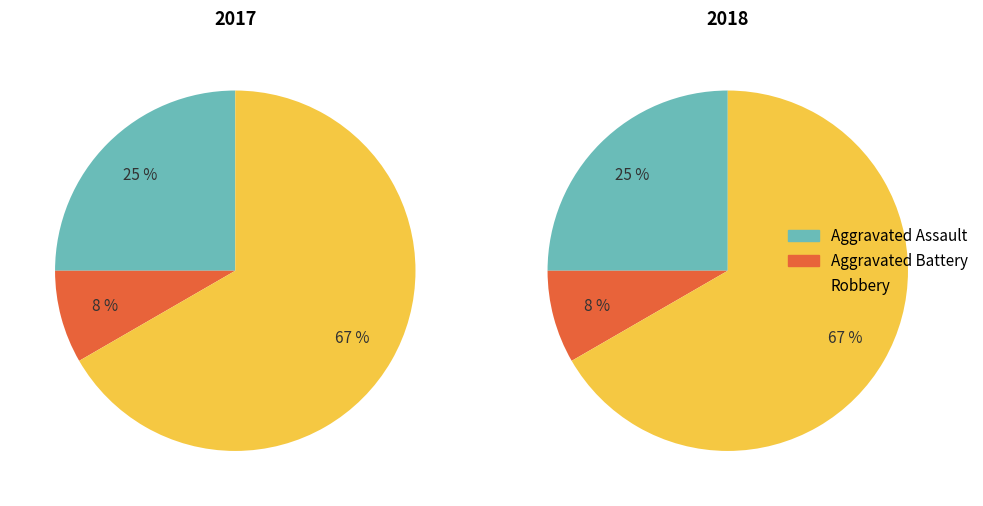

To the nearest percent, what is the difference between the largest and smallest slice percentages?

58%